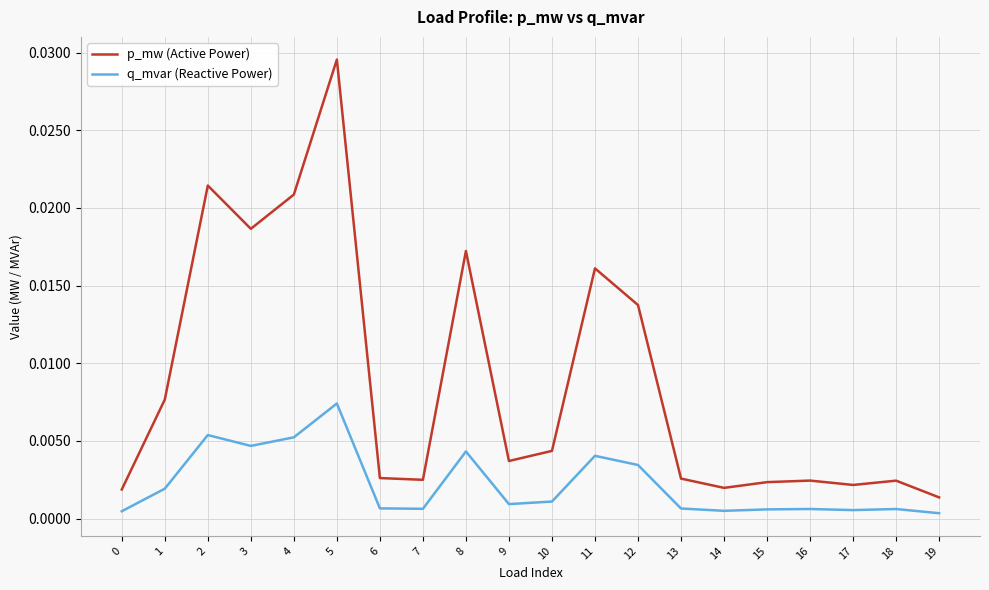

Which category has the highest value across all series?

5